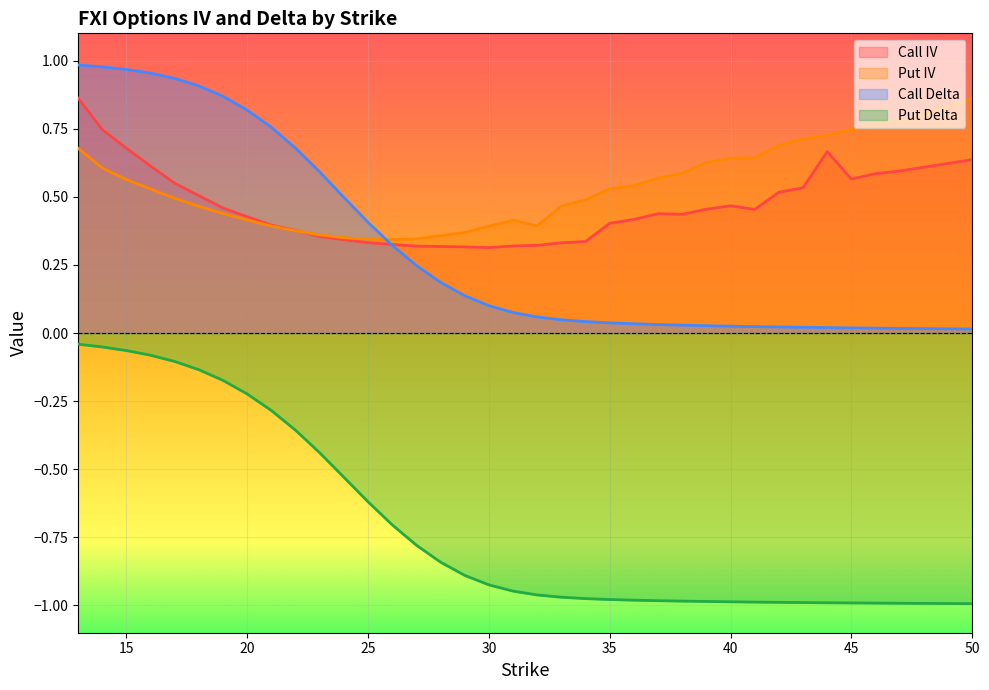

List the series in order of their peak value, highest first.

Call Delta, Call IV, Put IV, Put Delta